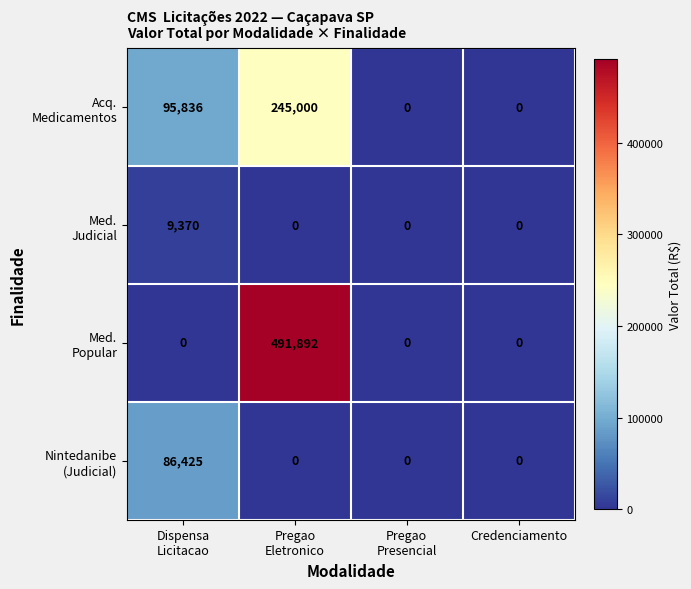

What is the maximum value shown in the chart?

491892